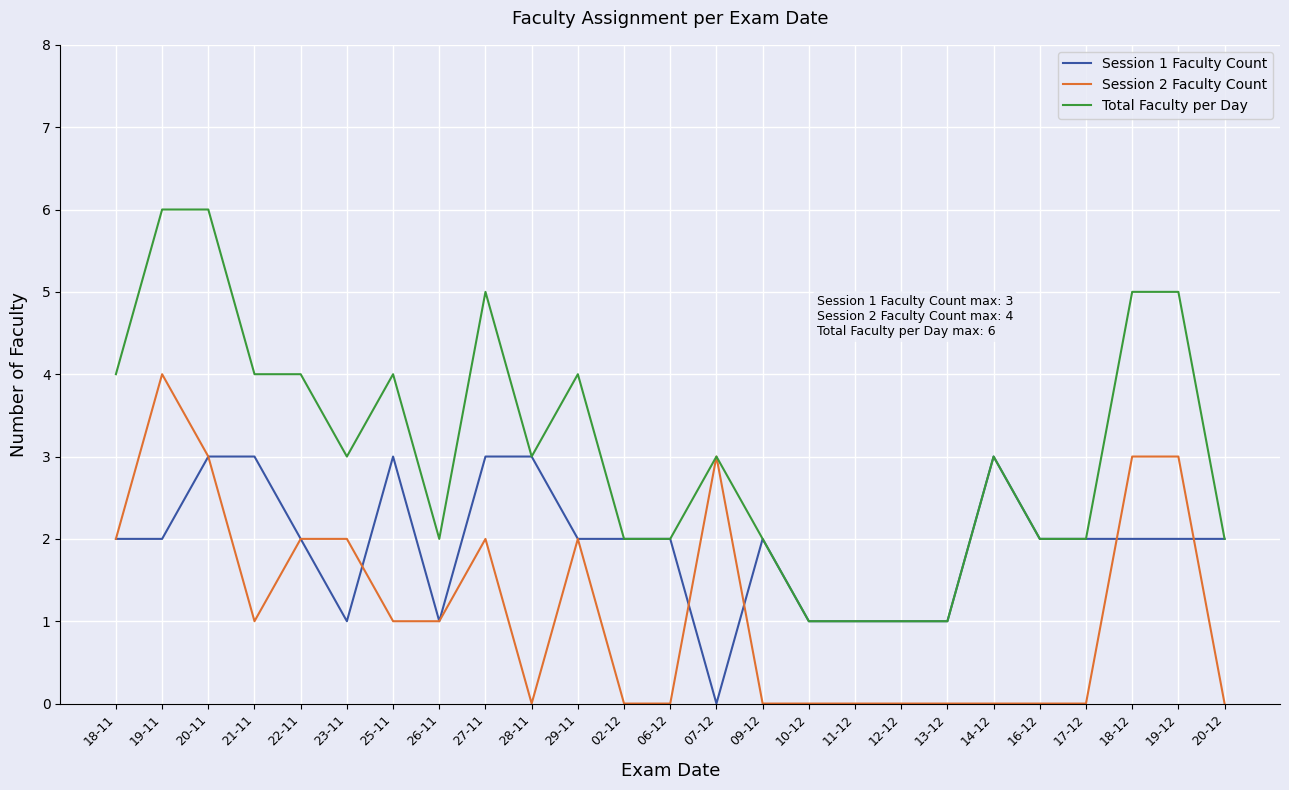

How many Total Faculty per Day values are between 2 and 4?

16